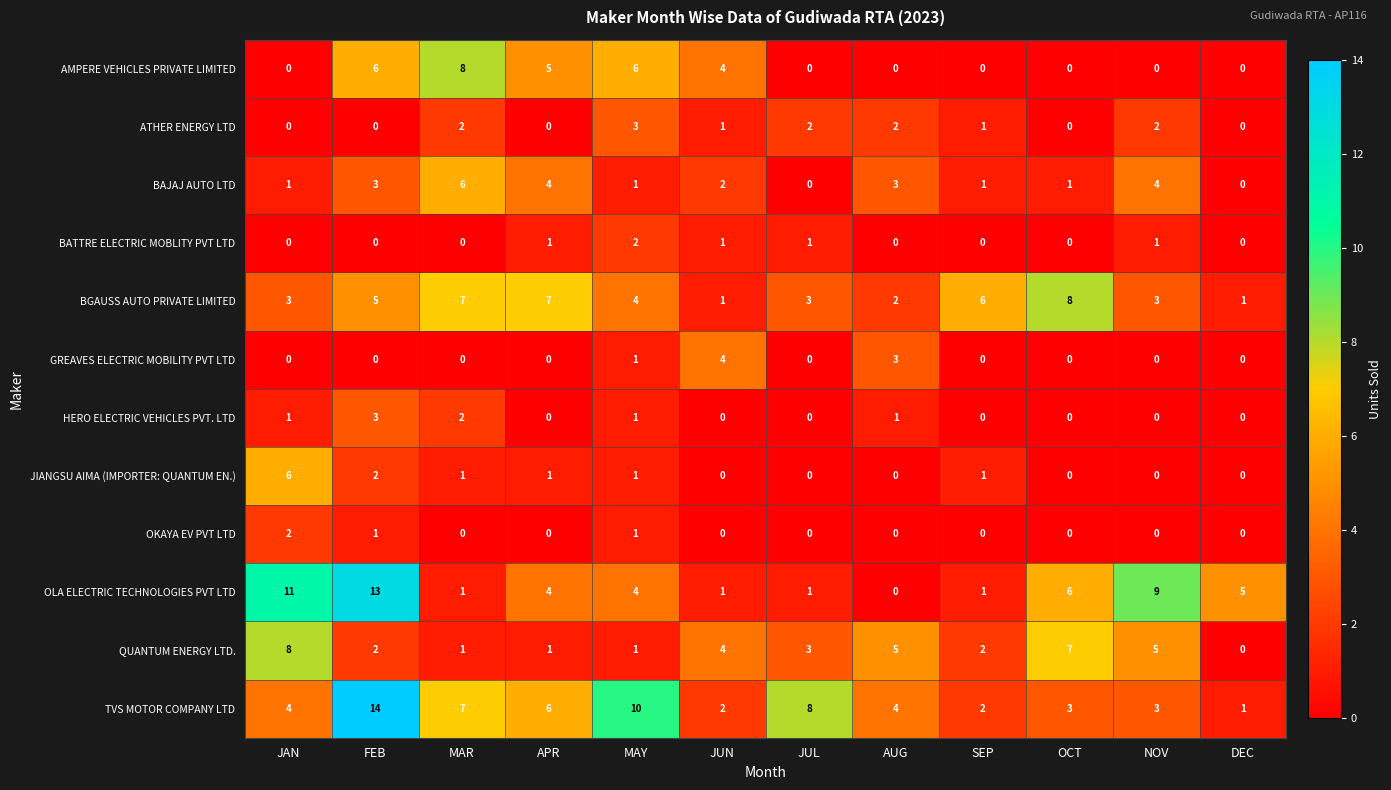

Read the BGAUSS AUTO PRIVATE LIMITED value at NOV.

3